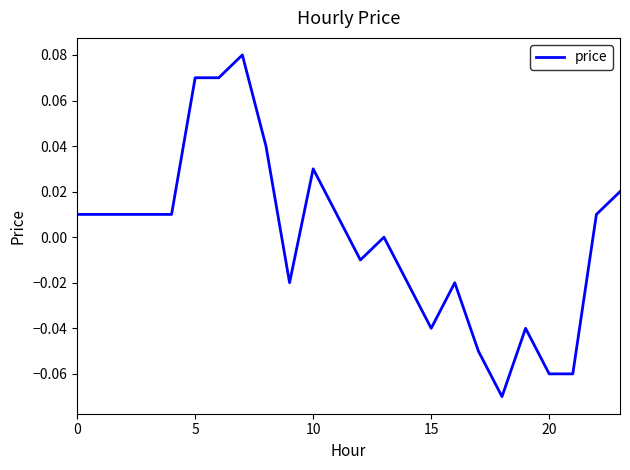

Is this an area chart (filled region under the line)?

No